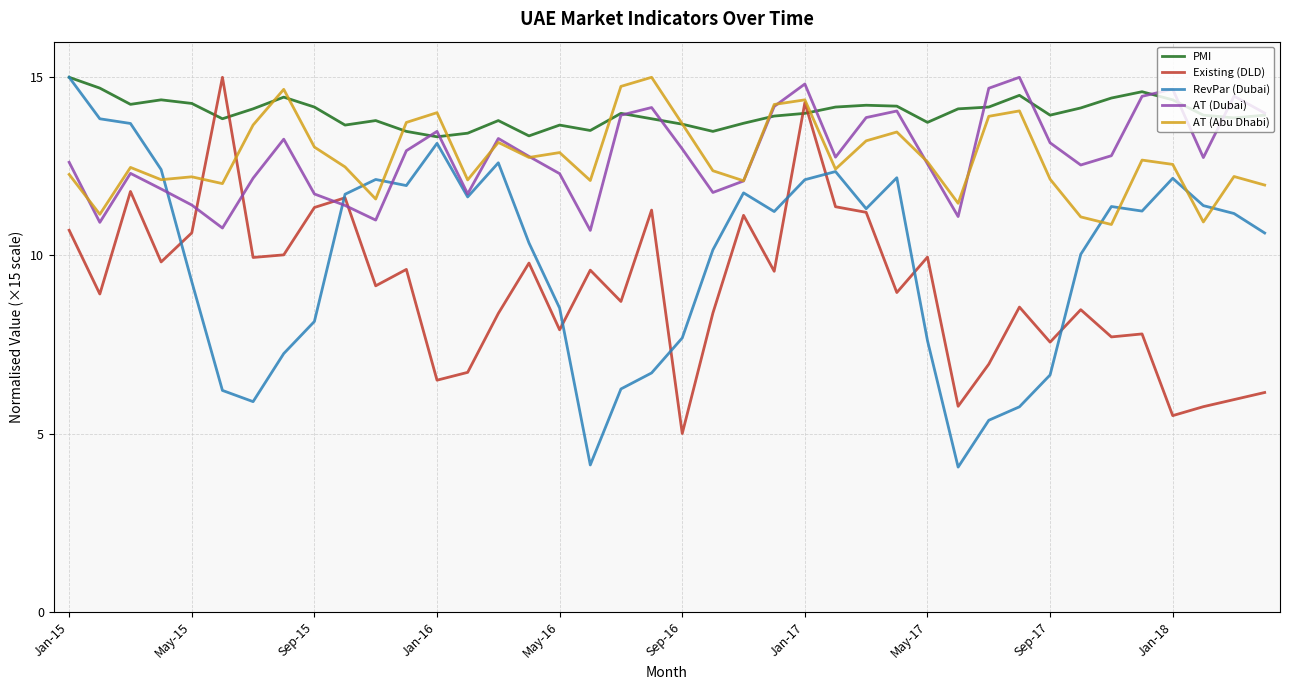

How many lines are shown in the chart?

5